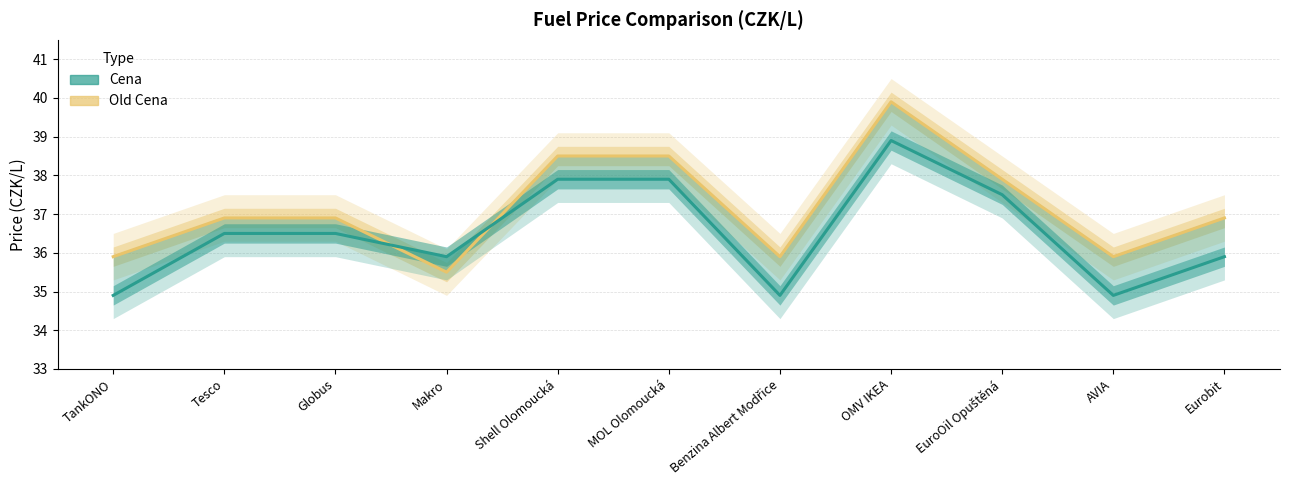

How many times do Cena and Old Cena cross each other?

2